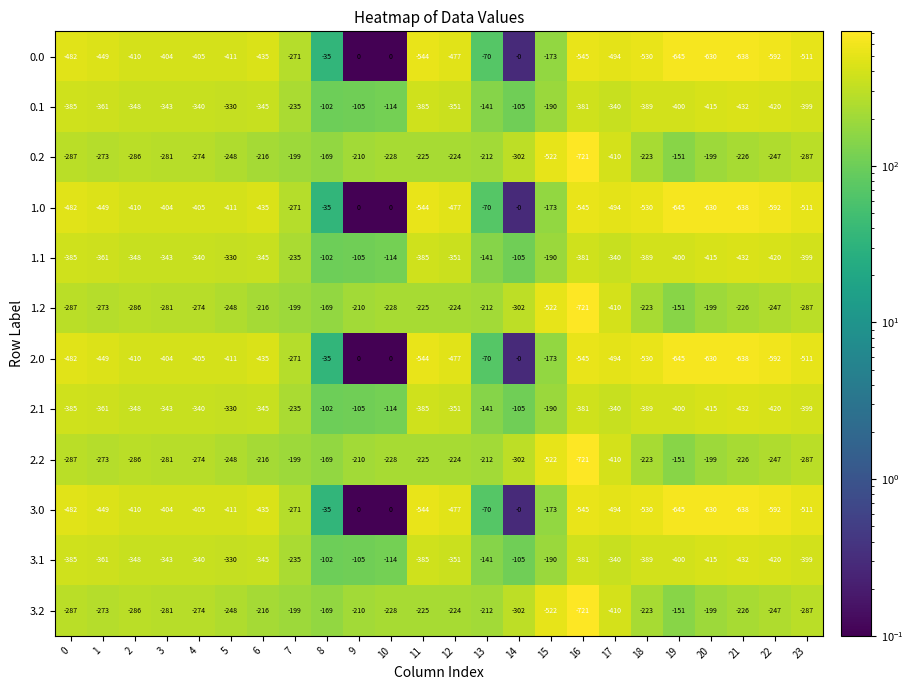

What is the maximum value for 2.1?

-102